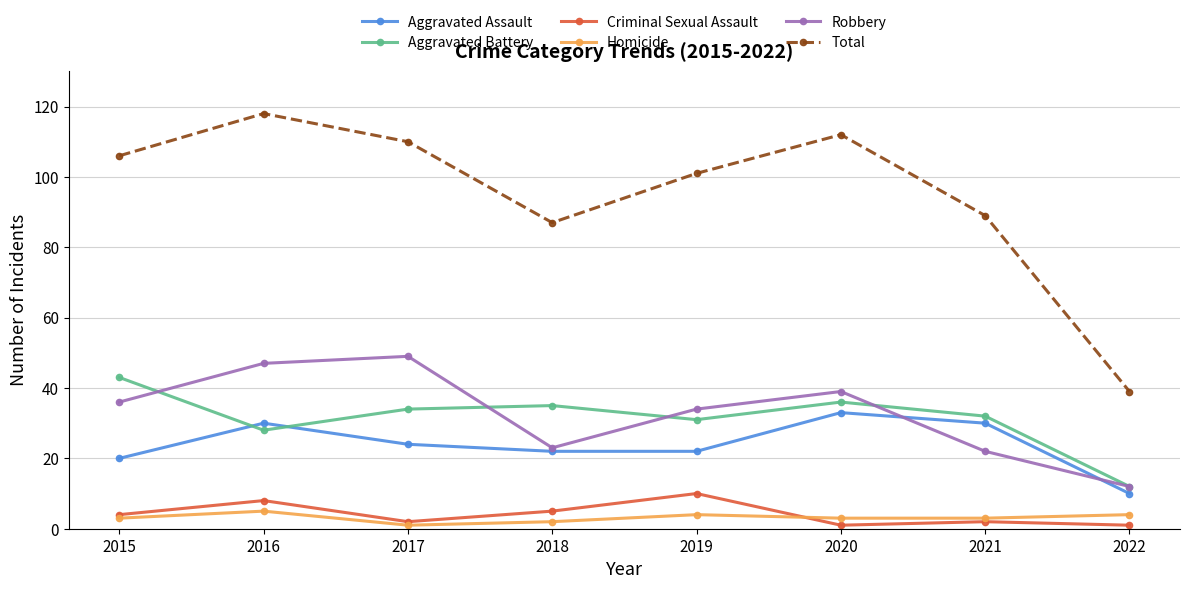

Where is the first local minimum for Aggravated Battery?

2016